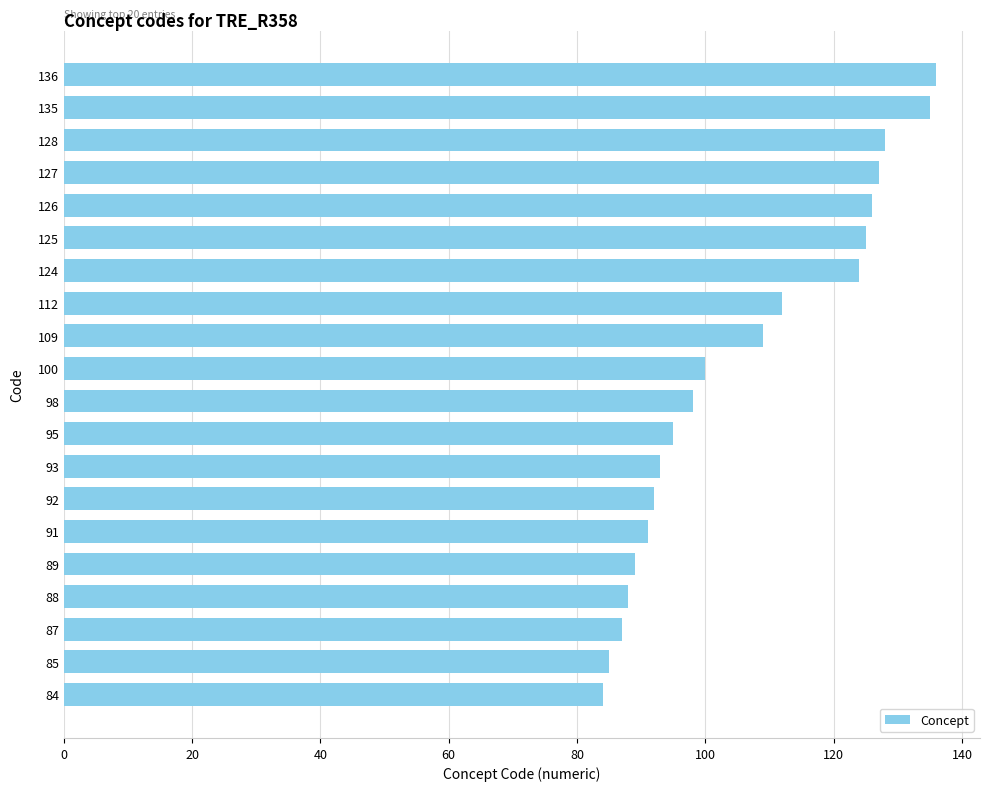

What is the average value?

106